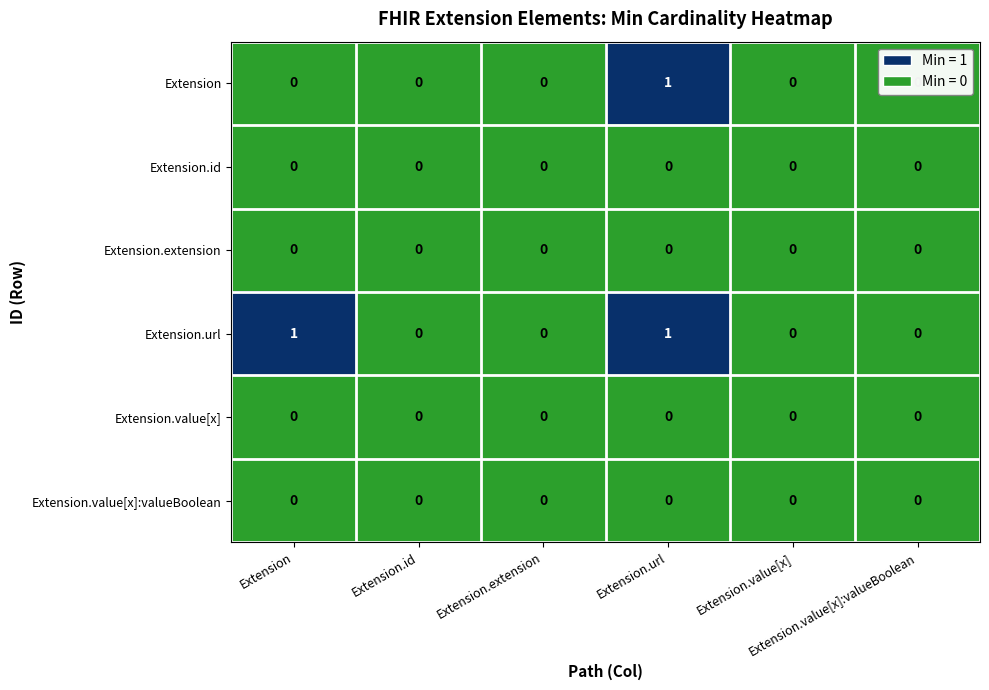

How many distinct data groups are displayed?

6